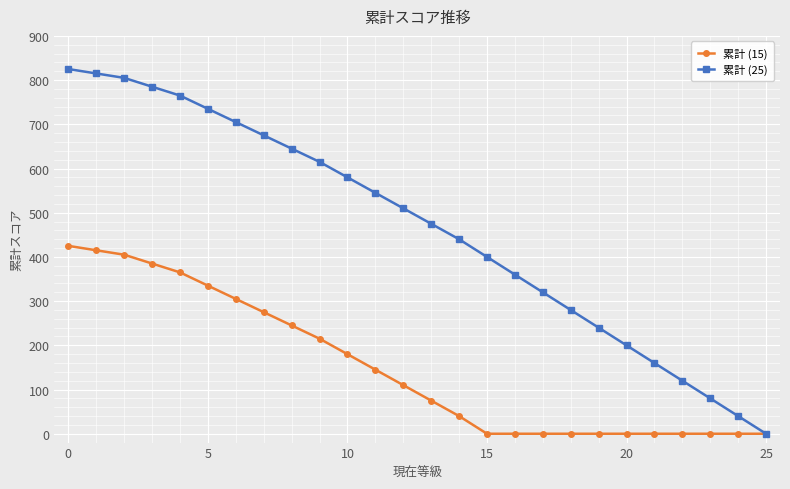

What is the value of the 累計 (15) point at the 4th from the left?

385